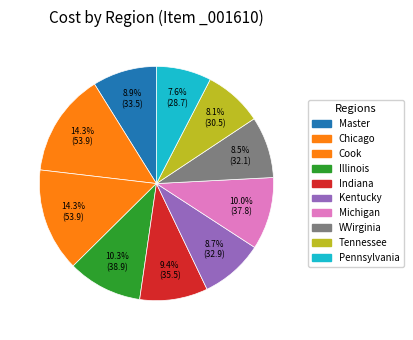

Which category has the smallest portion of the pie?

Pennsylvania